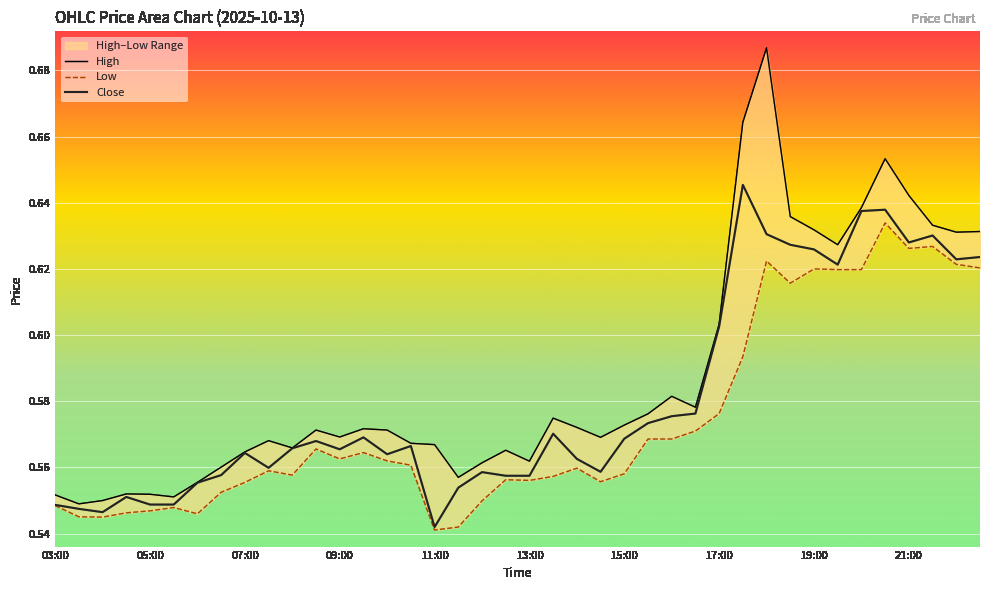

Which has a higher value, 07:00 or 11:00?

11:00